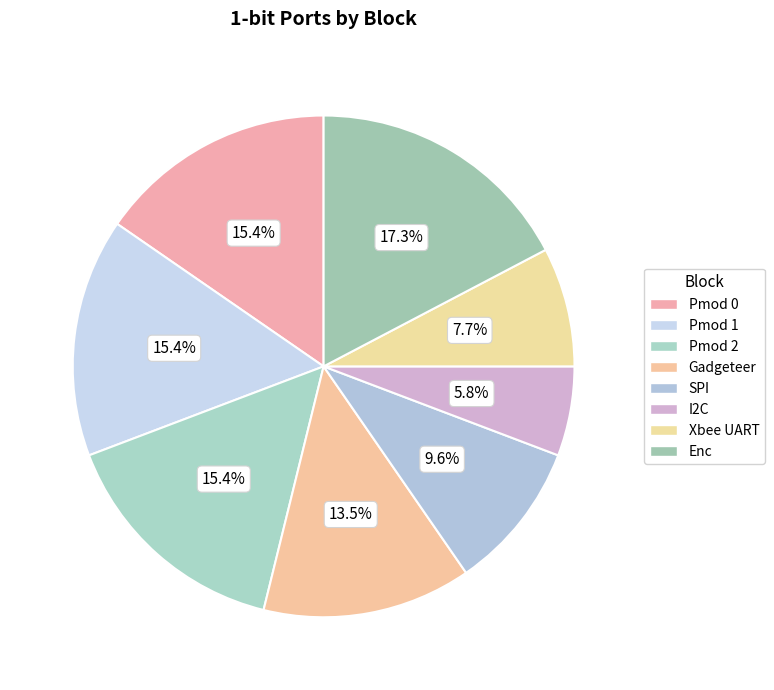

Approximately how many times larger is the value at Enc compared to Pmod 0?

1.1